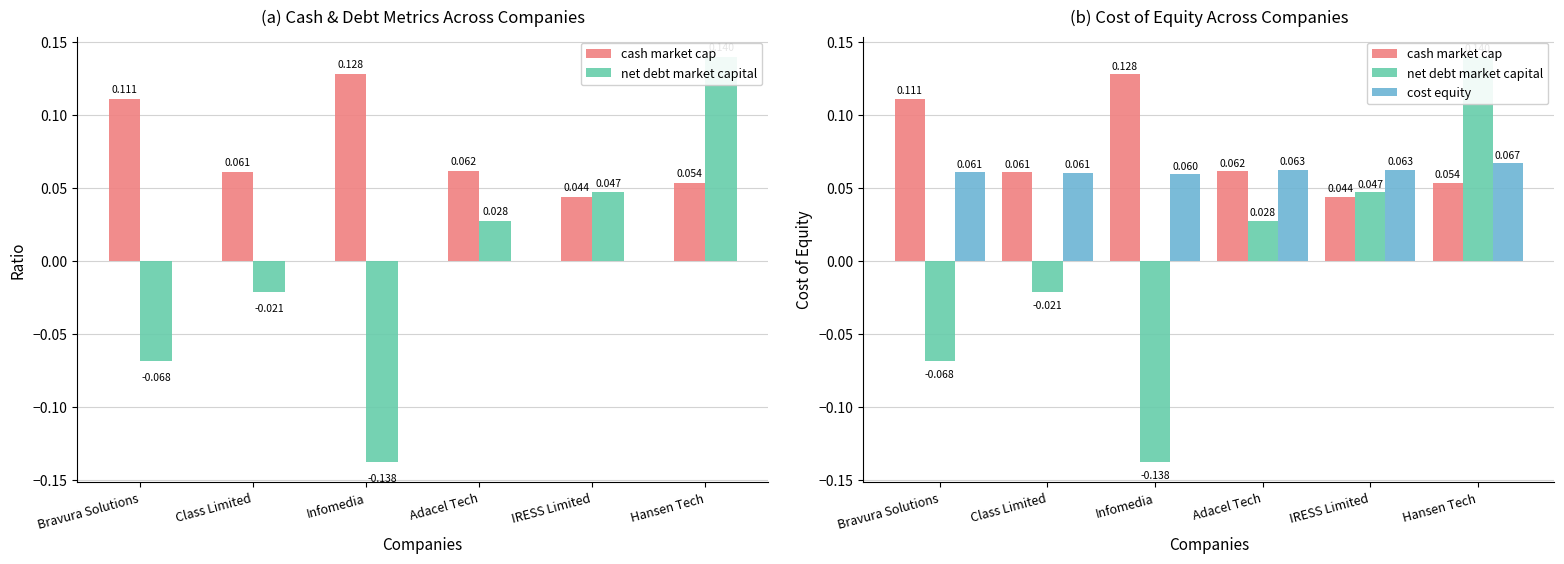

How many categories are shown in the chart?

6